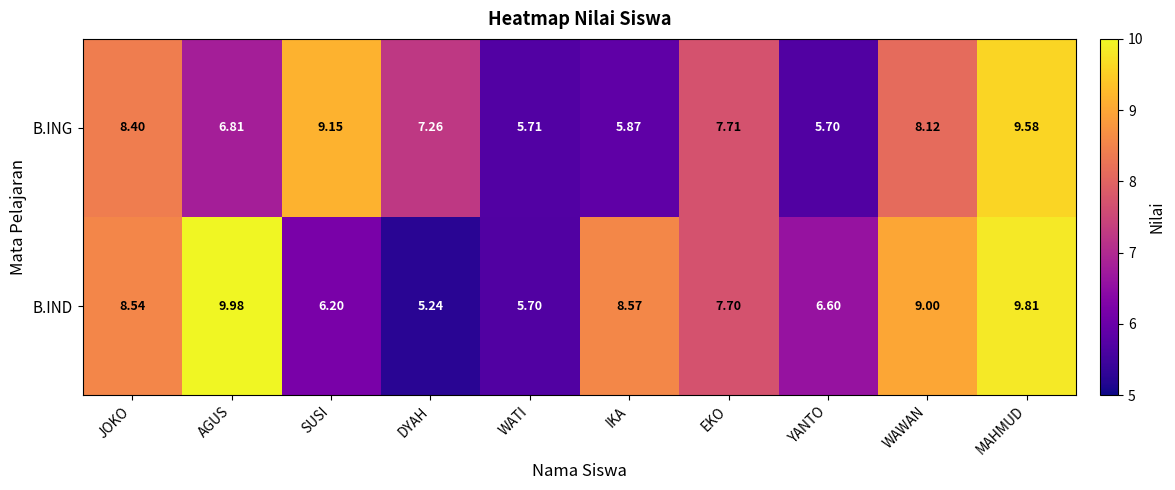

Between SUSI and DYAH, which series saw the biggest shift?

B.ING